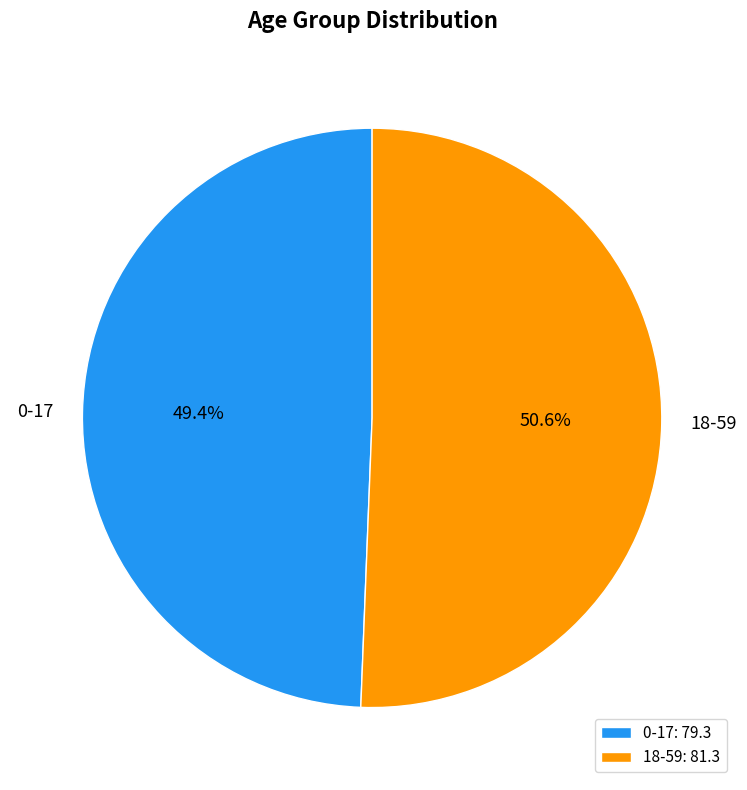

Rank the categories by value from lowest to highest.

0-17, 18-59